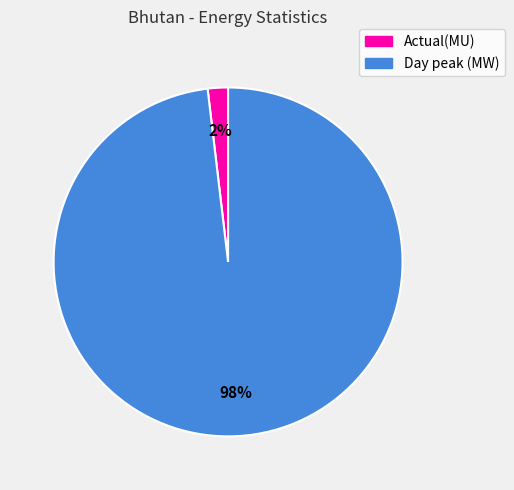

Which slice represents more than half of the pie?

Day peak (MW)